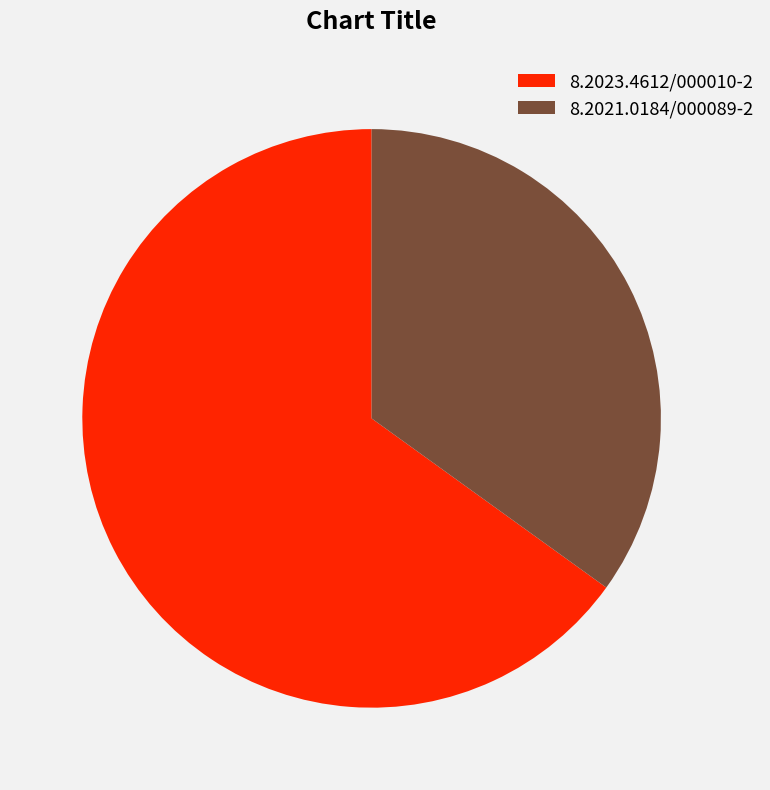

The 8.2023.4612/000010-2 slice represents 71% of the pie. True or false?

False